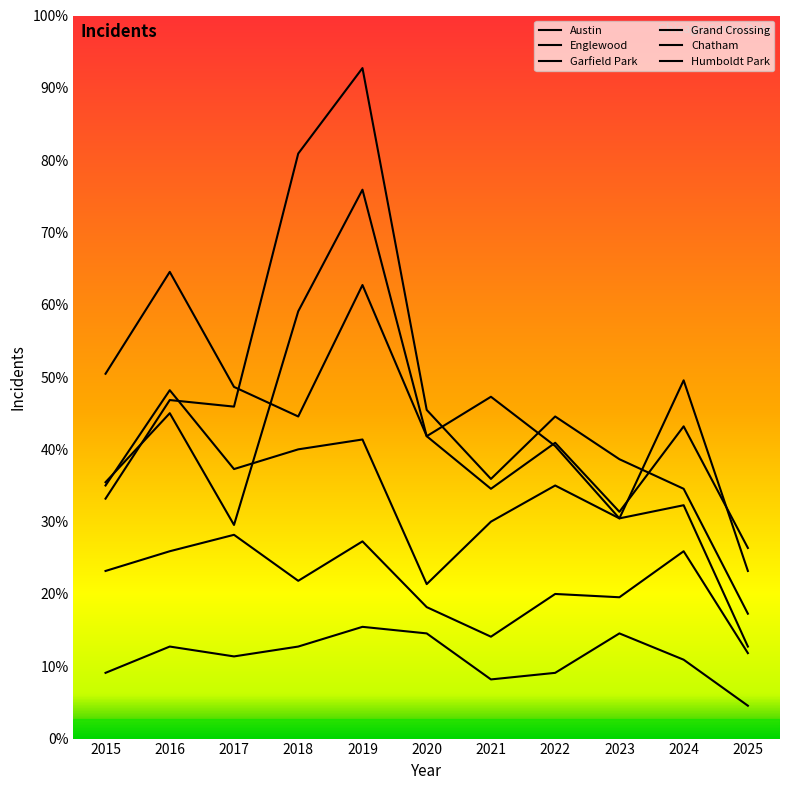

What are all the series names shown in the legend?

Austin, Englewood, Garfield Park, Grand Crossing, Chatham, Humboldt Park